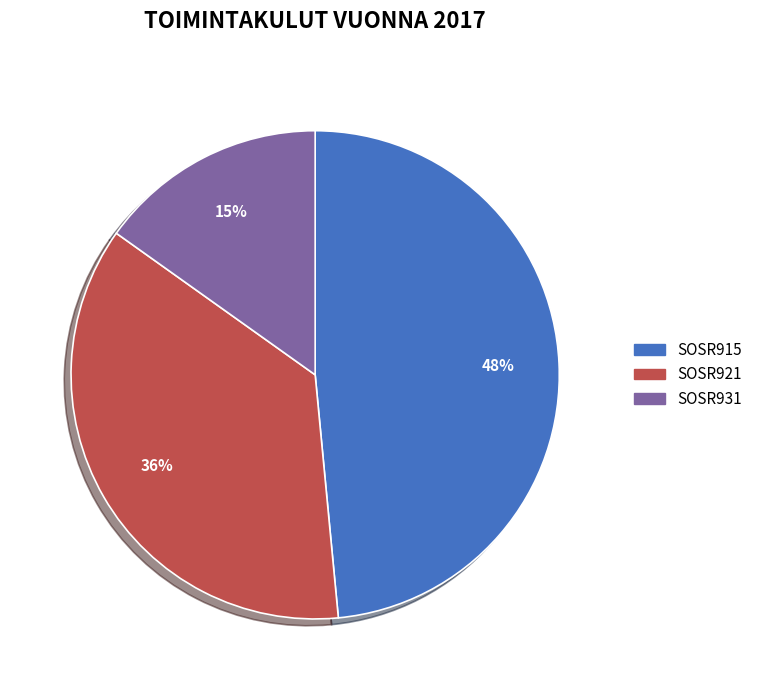

To the nearest percent, what is the average slice percentage?

33%